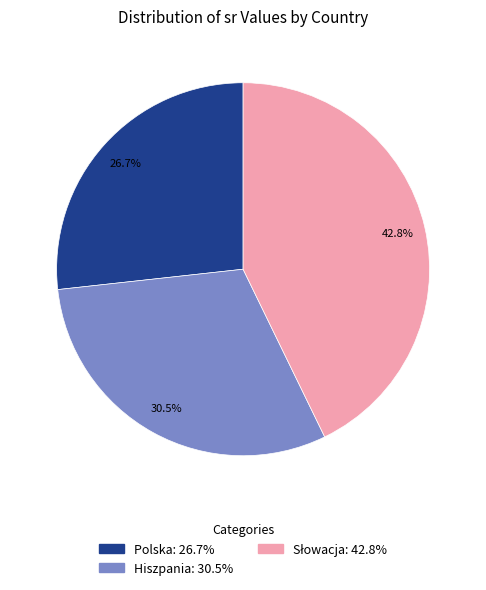

Is there any slice that represents more than half of the pie?

No